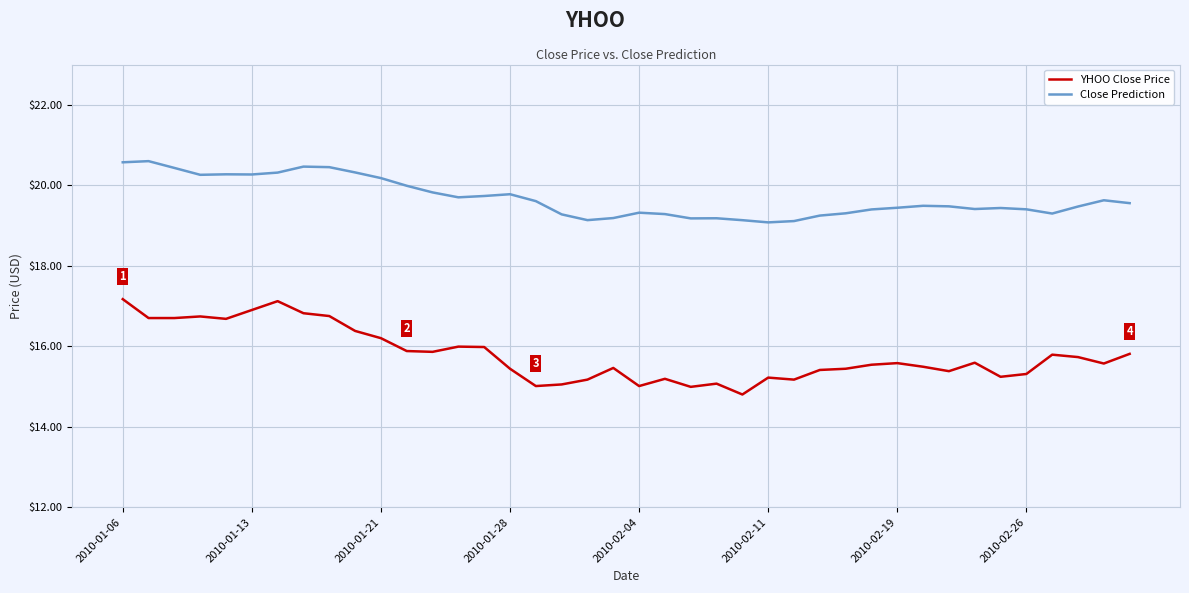

What is the highest value of the YHOO Close Price series?

17.2